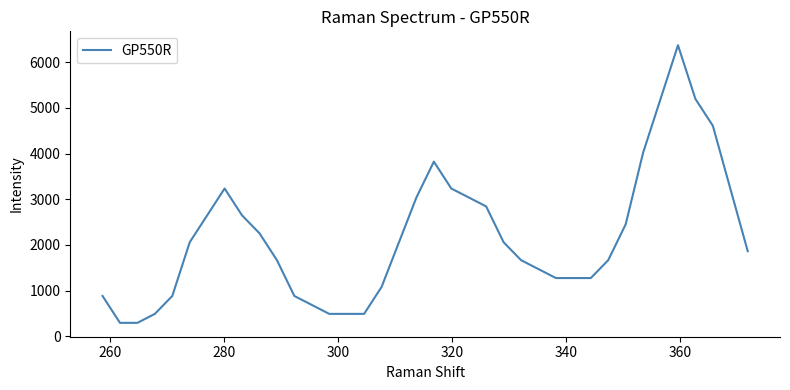

What is the maximum value shown in the chart?

6372.6